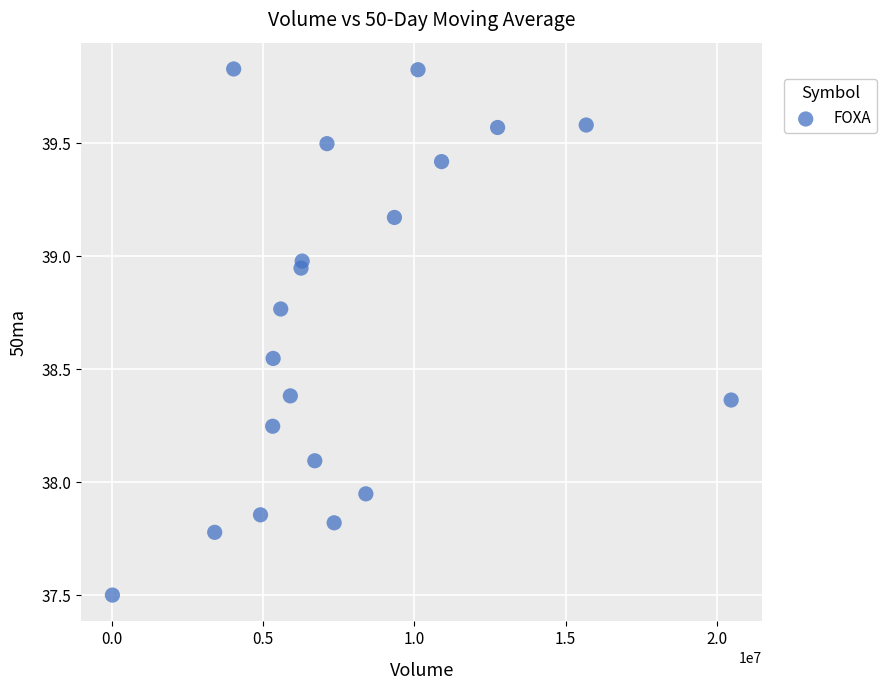

What is the range of X values (max minus min)?

20467400.0